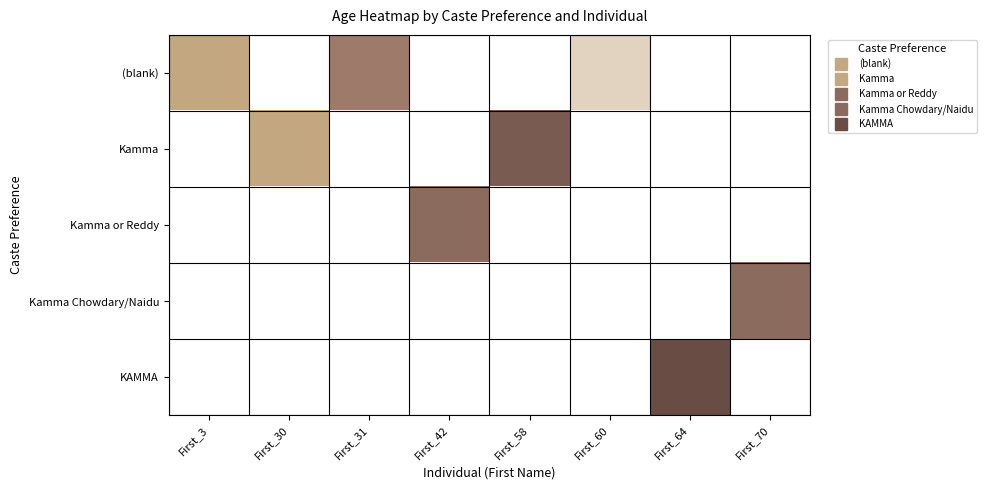

Rank the series at First_31 from highest to lowest value.

(blank), Kamma, Kamma or Reddy, Kamma Chowdary/Naidu, KAMMA